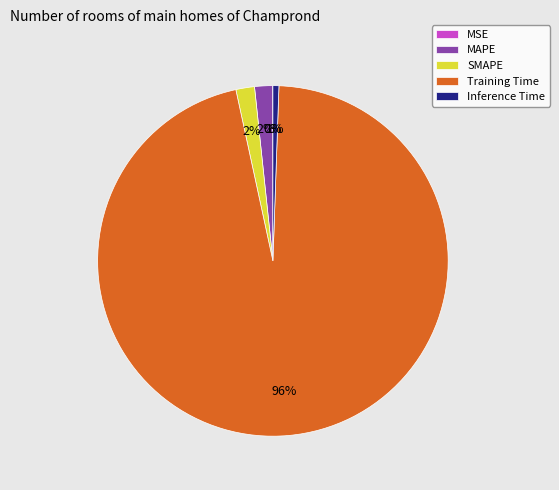

Is the sum of MAPE and Training Time greater than half?

Yes